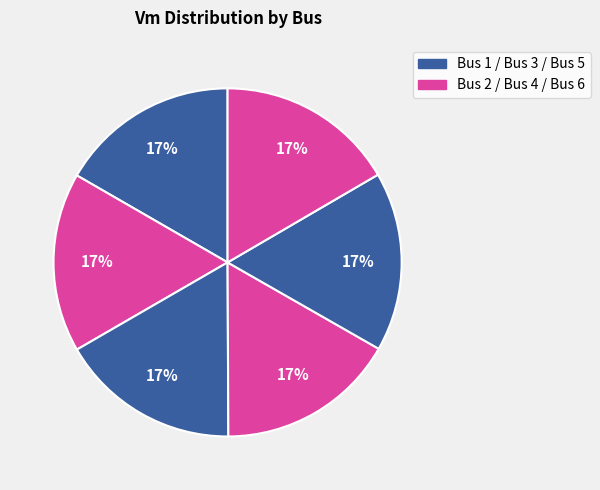

Is there a majority slice in this chart?

No